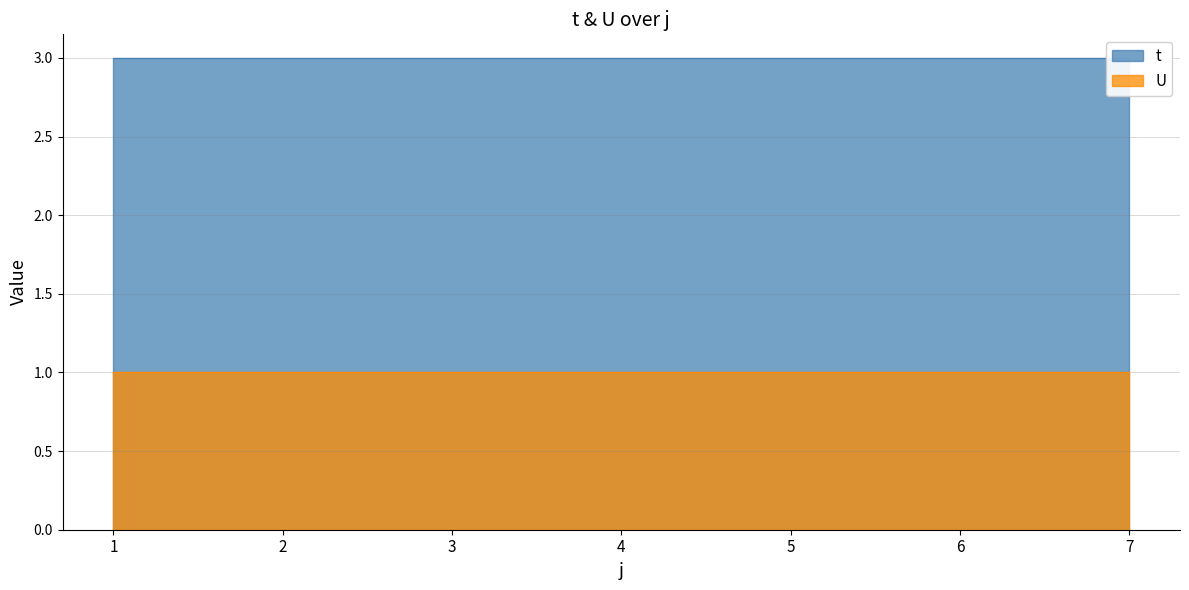

Is it true that t equals 2 at 7?

False